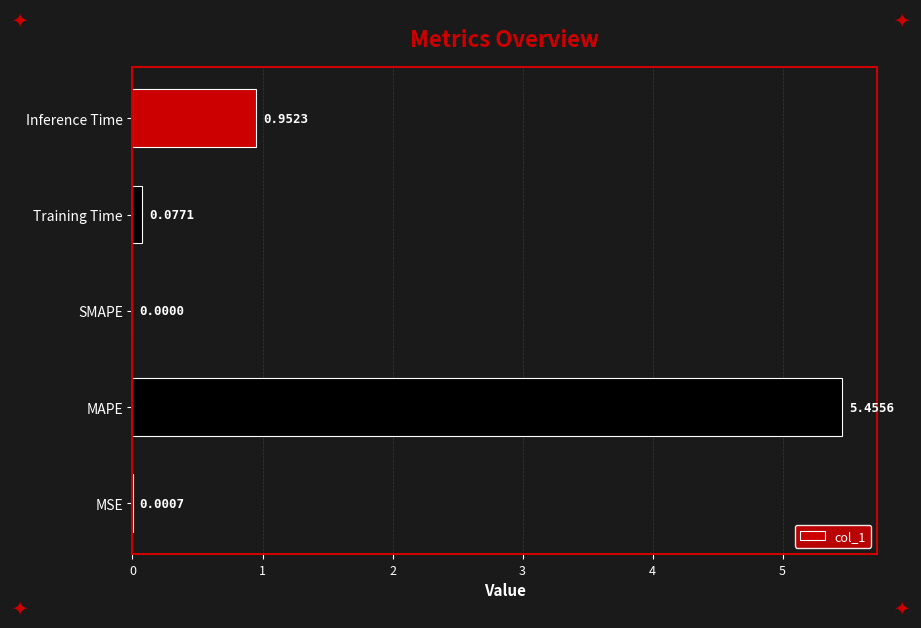

What is the sum of all values?

6.5